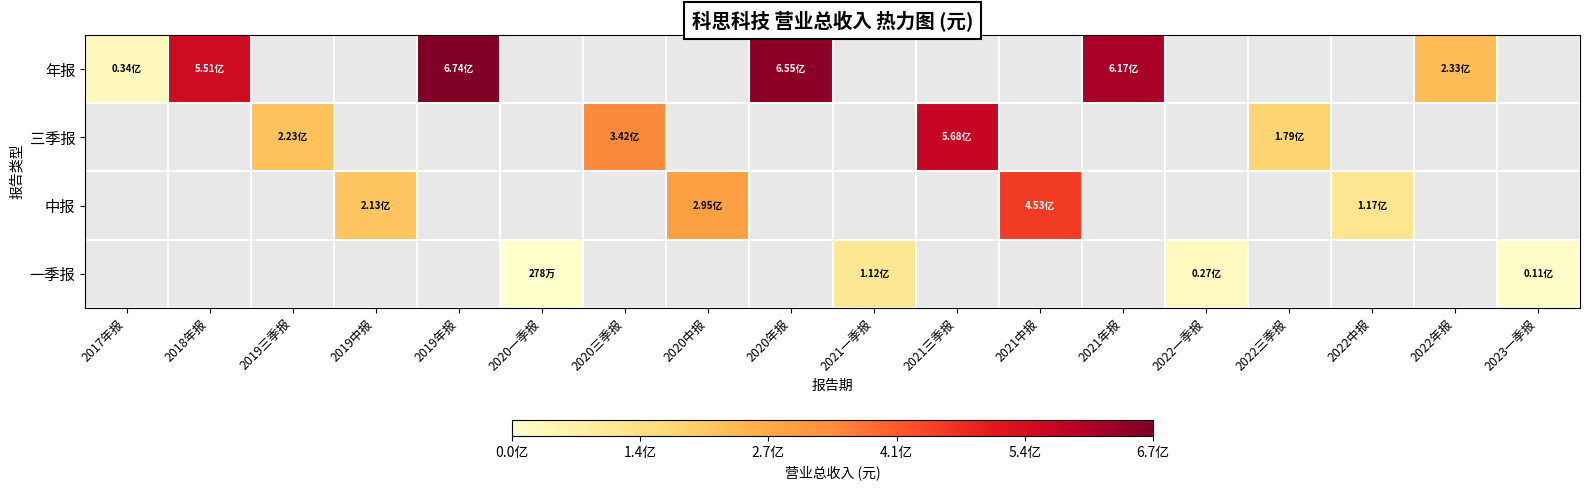

The value of 三季报 at 2021三季报 is 178117244.6. True or false?

False